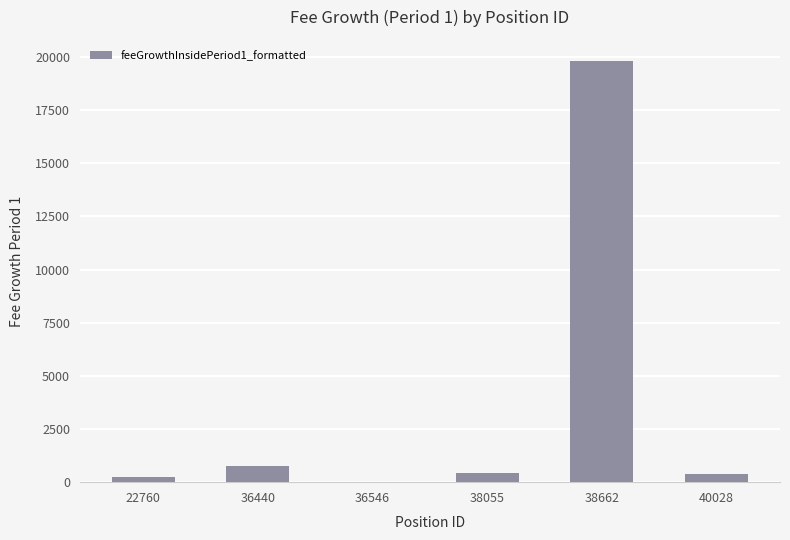

What is the ratio of the value at 38055 to the value at 36440?

0.6